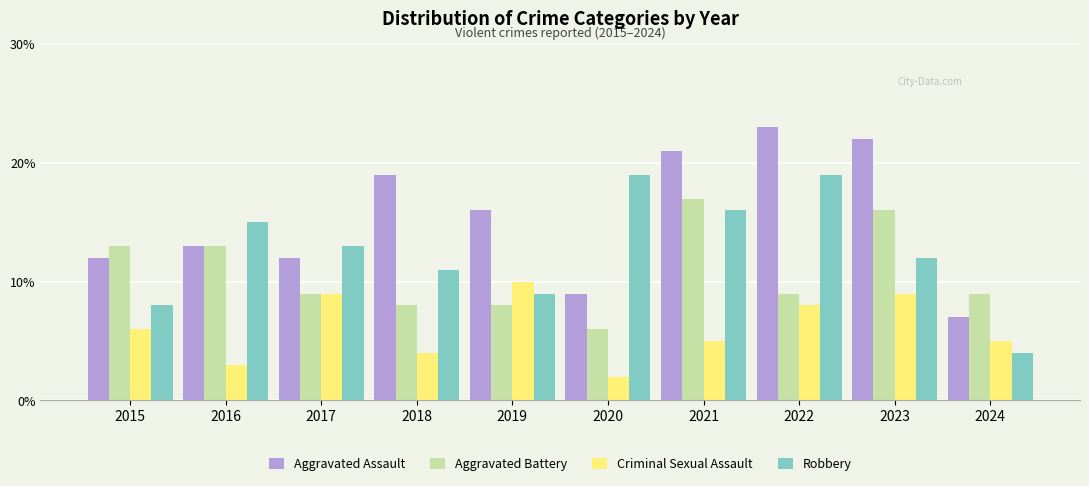

What is the sum of all Robbery values?

126